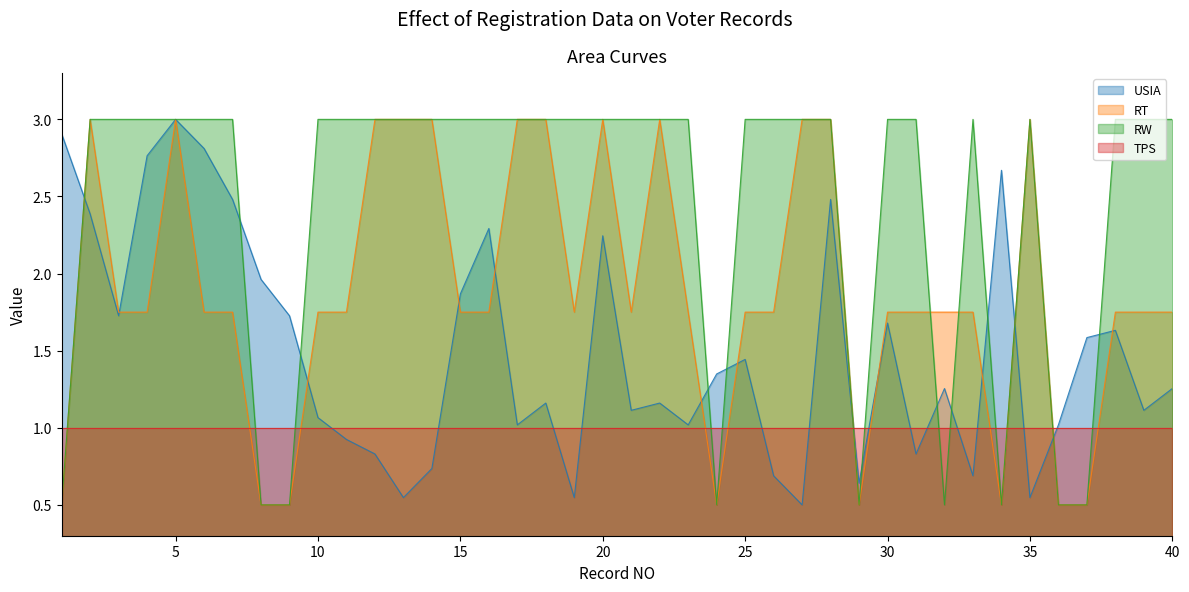

How many interior local valleys does the RW series have?

4